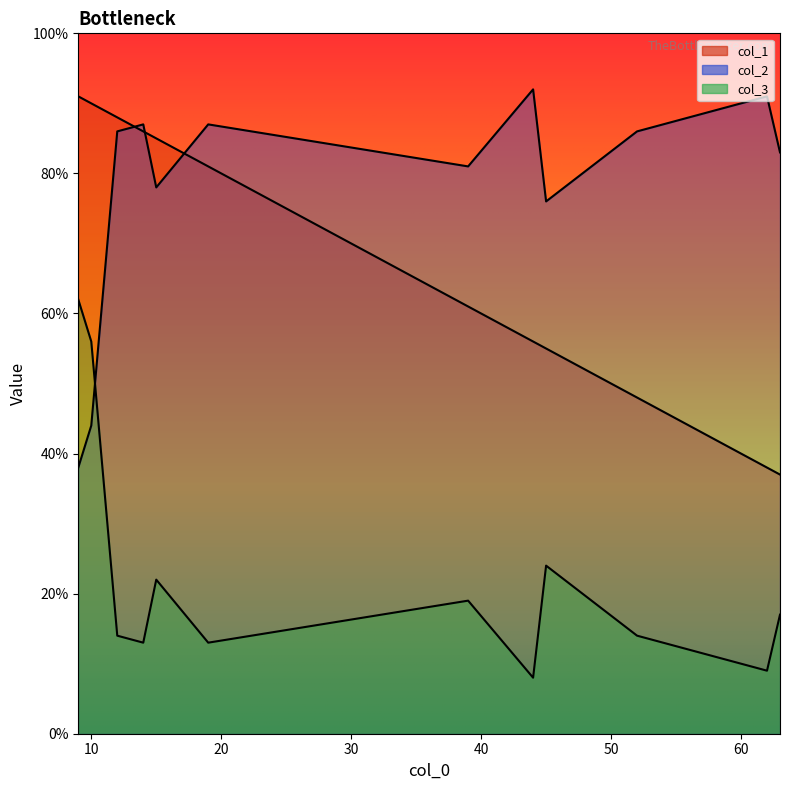

What is the sum of all col_2 values?

929